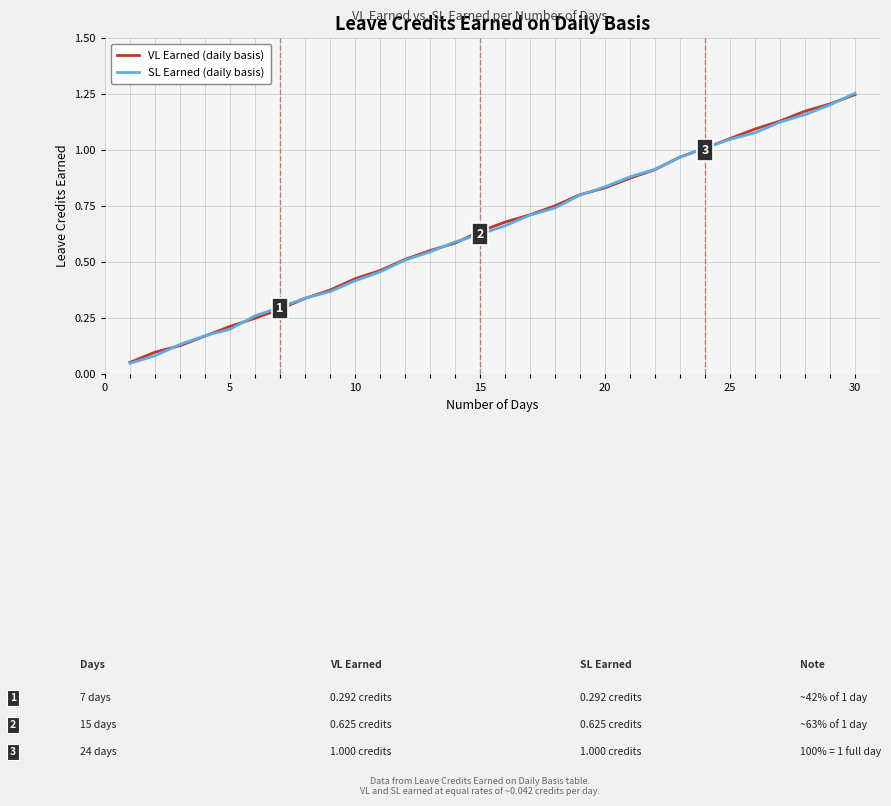

Which series has the widest spread of values?

SL Earned (daily basis)